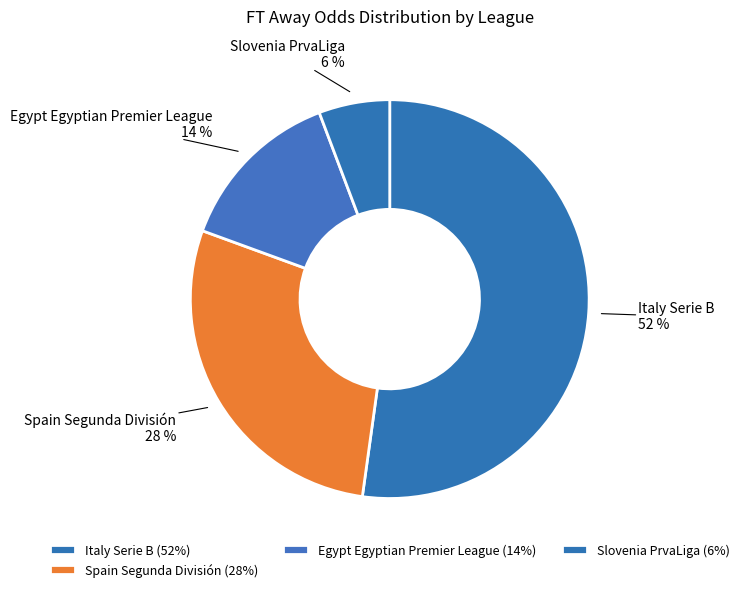

How many segments does this pie chart have?

4